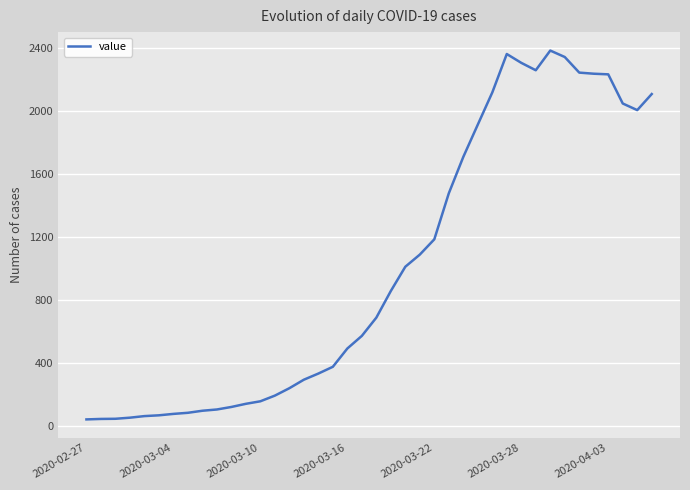

What is the difference between the maximum and minimum values?

2341